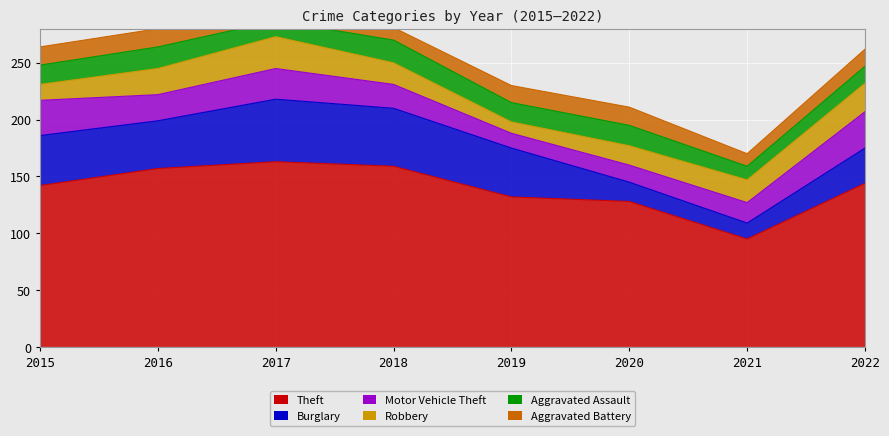

Where does the Aggravated Assault series first go above 17?

2016